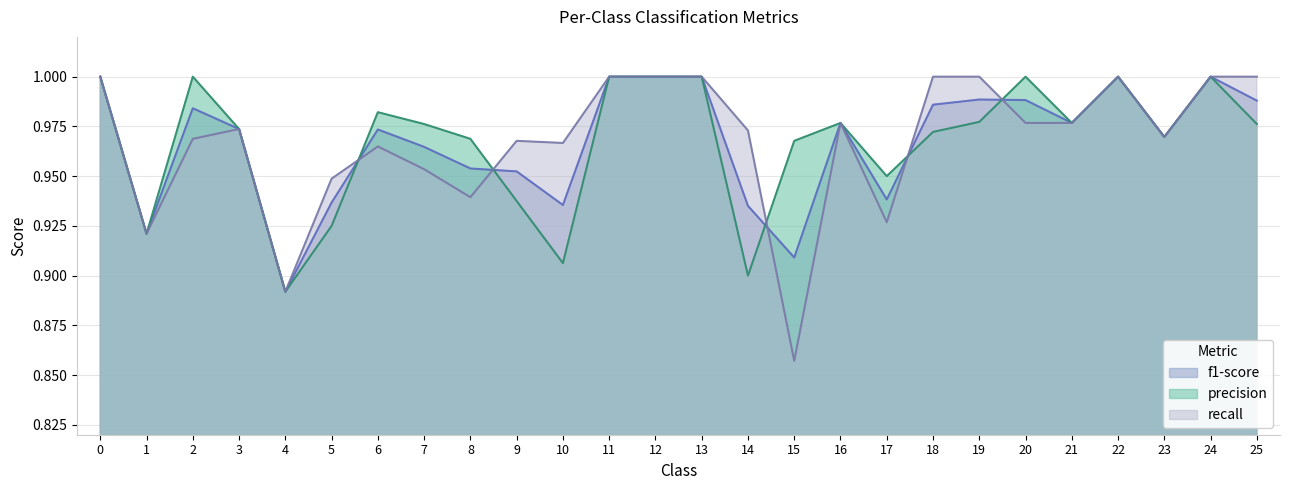

Which series ends up on top after the final intersection of precision and recall?

precision